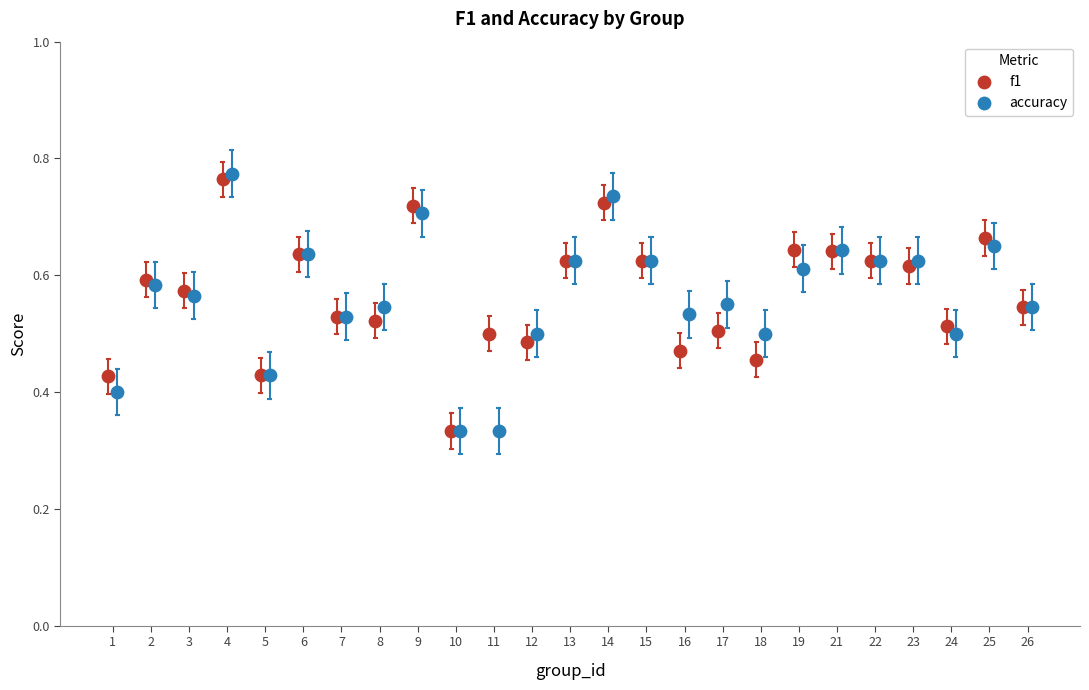

Which series has the widest spread of Y values?

accuracy